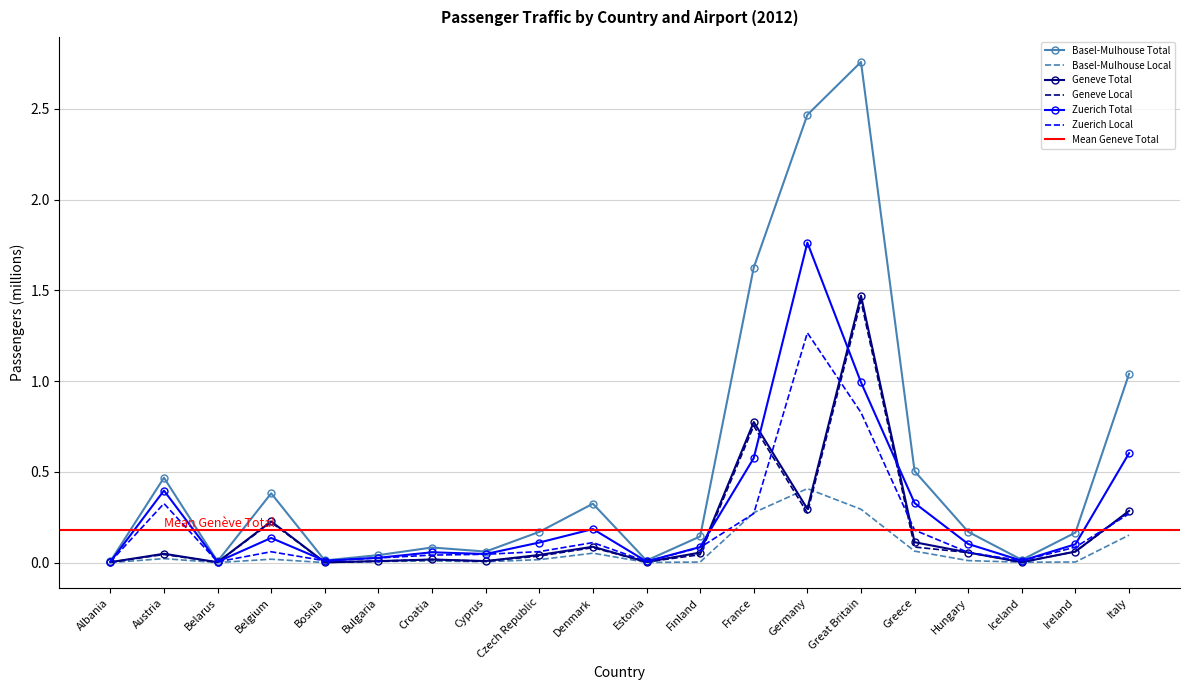

True or false: Basel-Mulhouse Local has a value of 0.0 at Belarus.

True